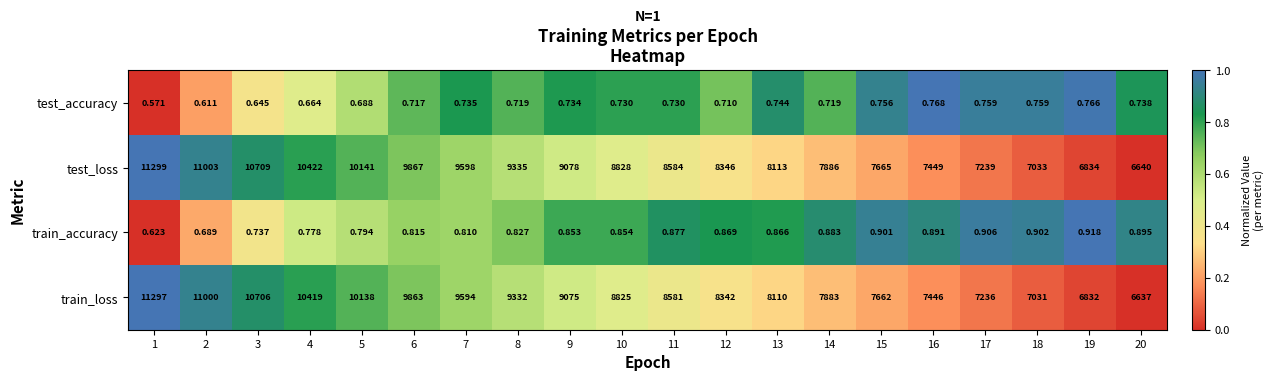

Count the number of data series in this chart.

4